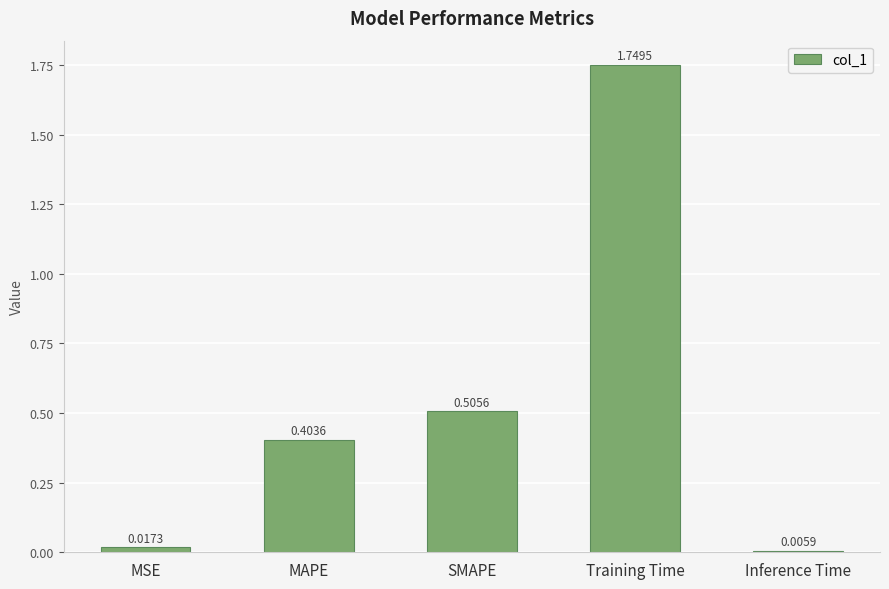

At which label is the value closest to 0?

Inference Time